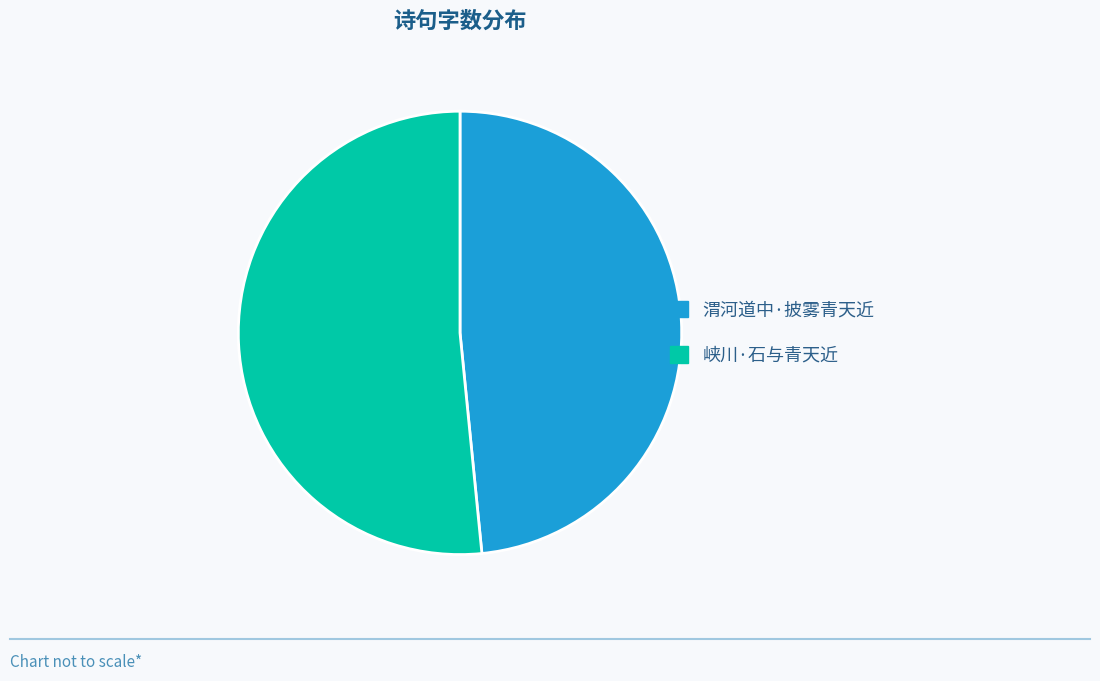

Approximately how many times larger is the value at 渭河道中·披雾青天近 compared to 峡川·石与青天近?

0.9